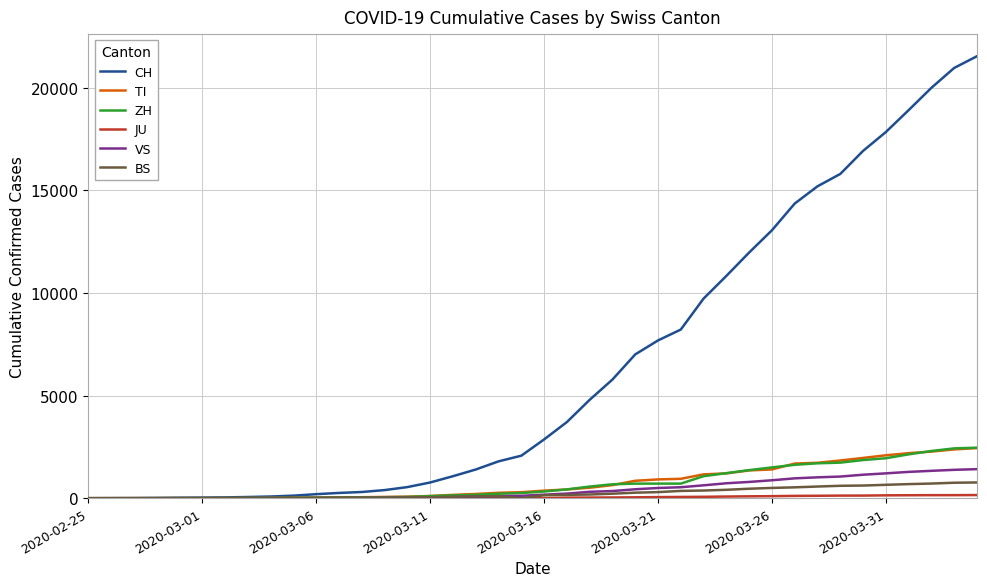

Which series has the largest total across all categories?

CH